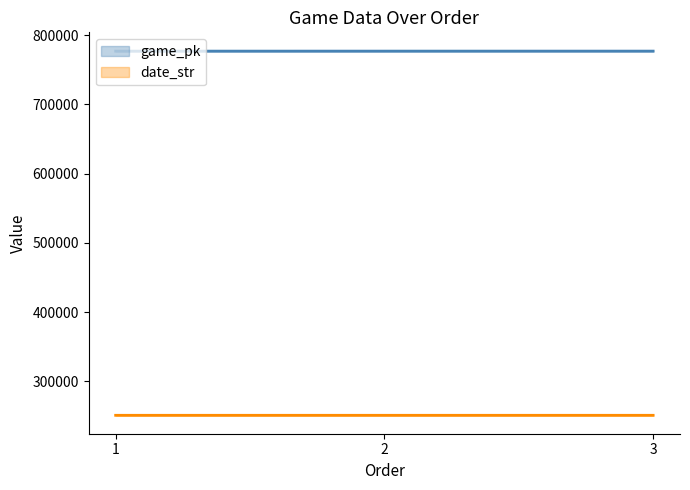

Rank the series at 2 from lowest to highest value.

date_str, game_pk